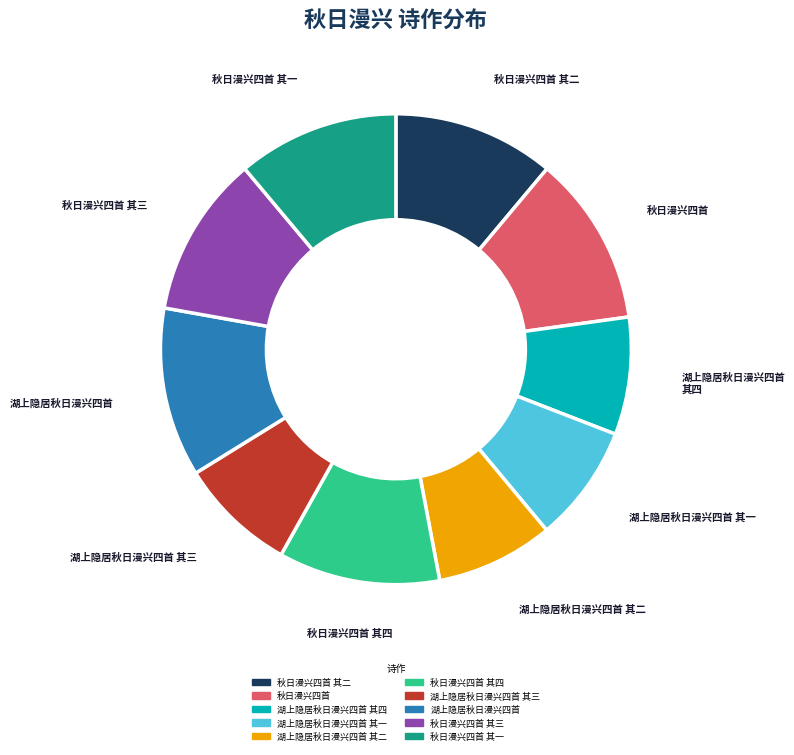

Is there any slice that represents more than half of the pie?

No